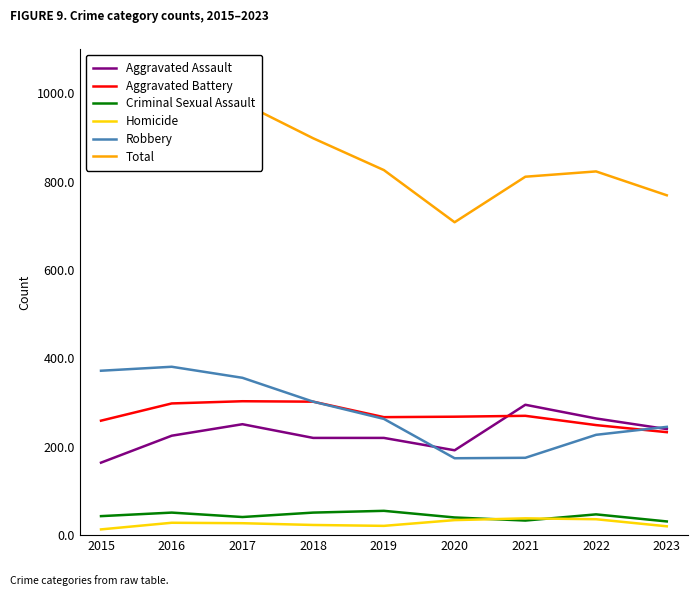

How many interior local peaks does the Criminal Sexual Assault series have?

3